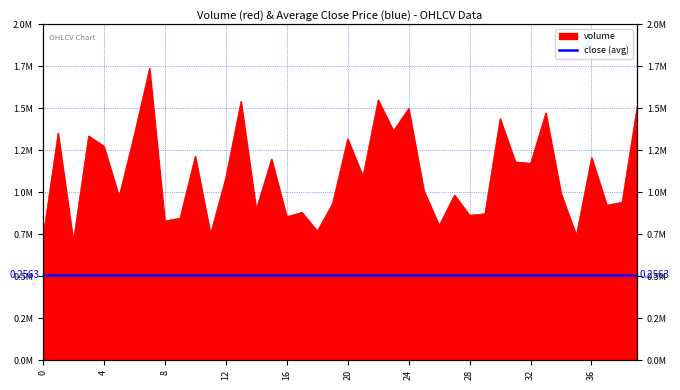

How many lines are shown in the chart?

1